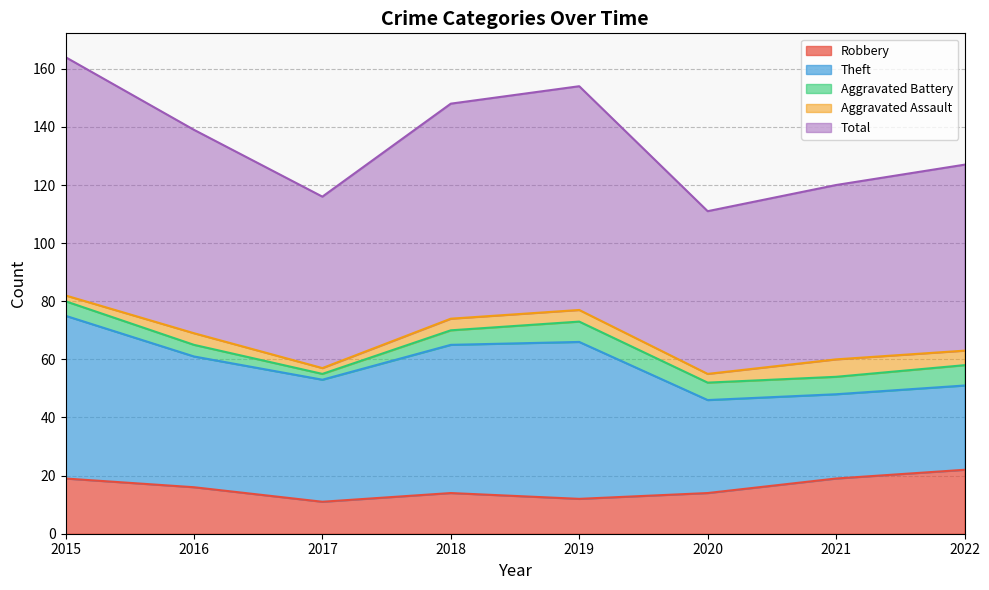

How many values in the Total series exceed 70?

3